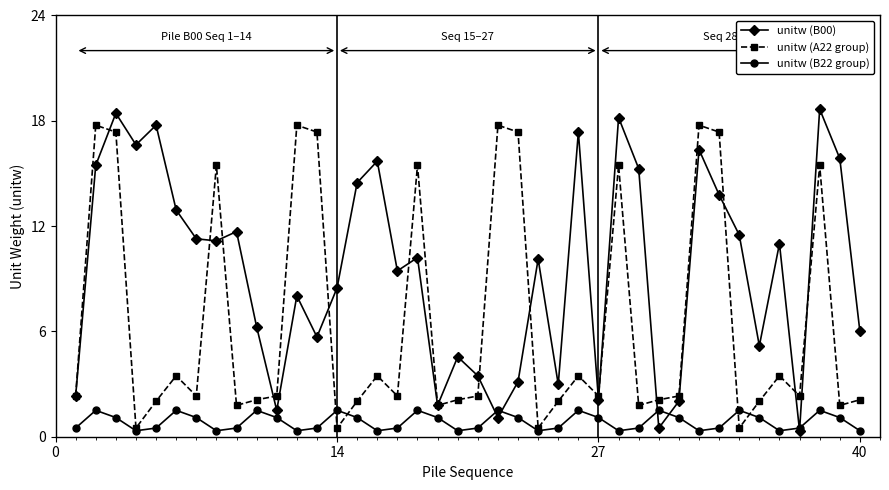

List the series in order of their overall mean, highest first.

unitw (B00), unitw (A22 group), unitw (B22 group)